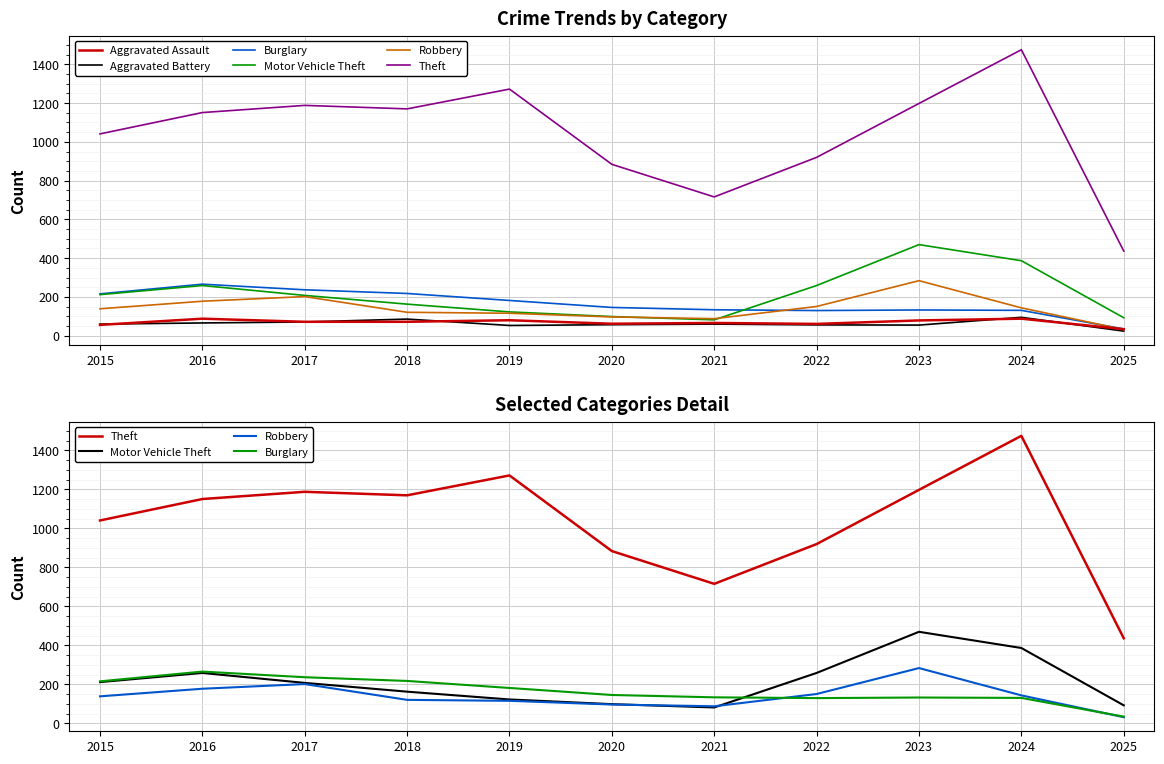

Rank the categories by Aggravated Battery value from highest to lowest.

2024, 2018, 2017, 2016, 2015, 2021, 2020, 2022, 2023, 2019, 2025